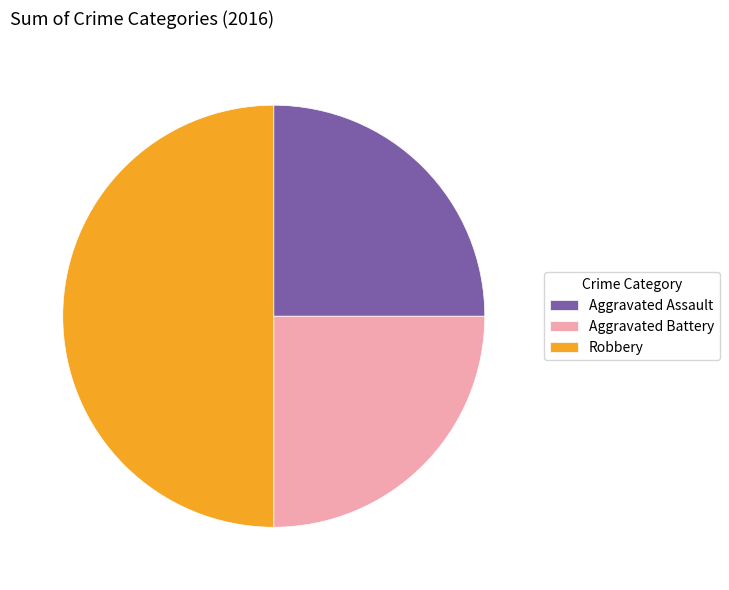

Is it true that Aggravated Assault is 25% of the pie?

True